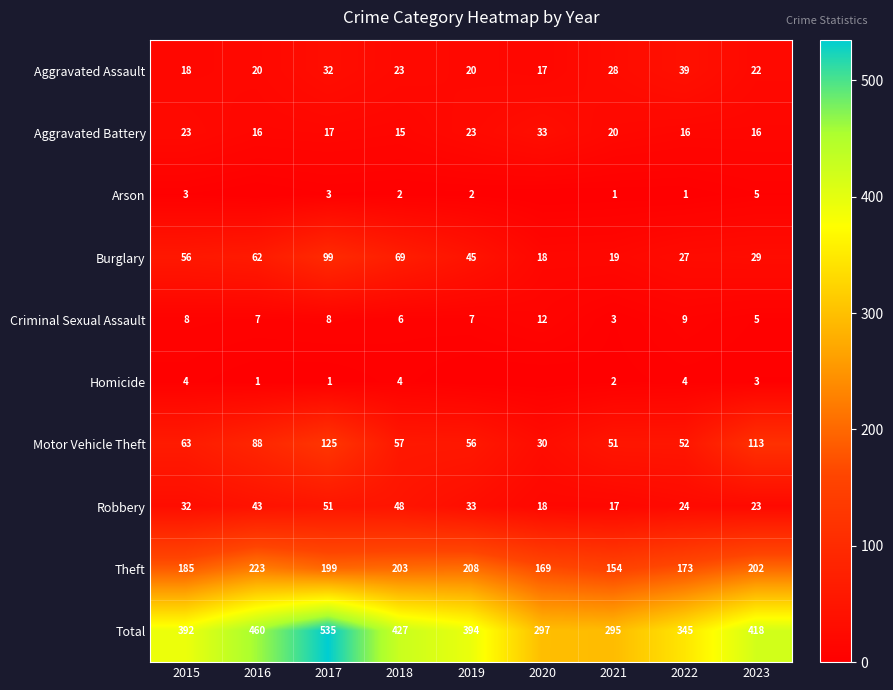

True or false: Burglary has a value of 69 at 2018.

True